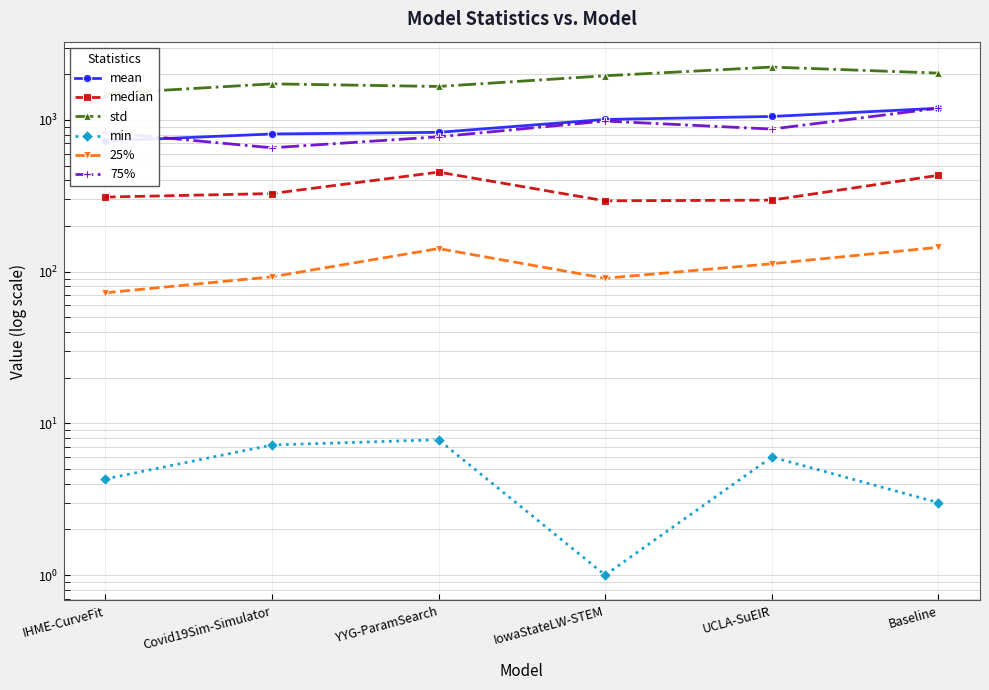

What is the value of the mean point at the 3rd from the left?

828.7